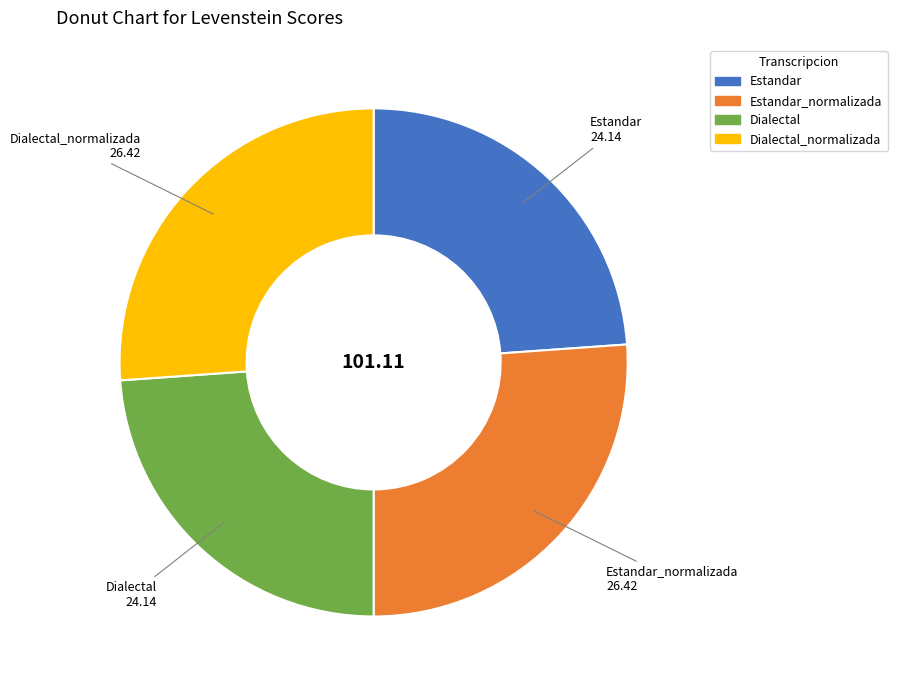

Is there any slice that represents more than half of the pie?

No